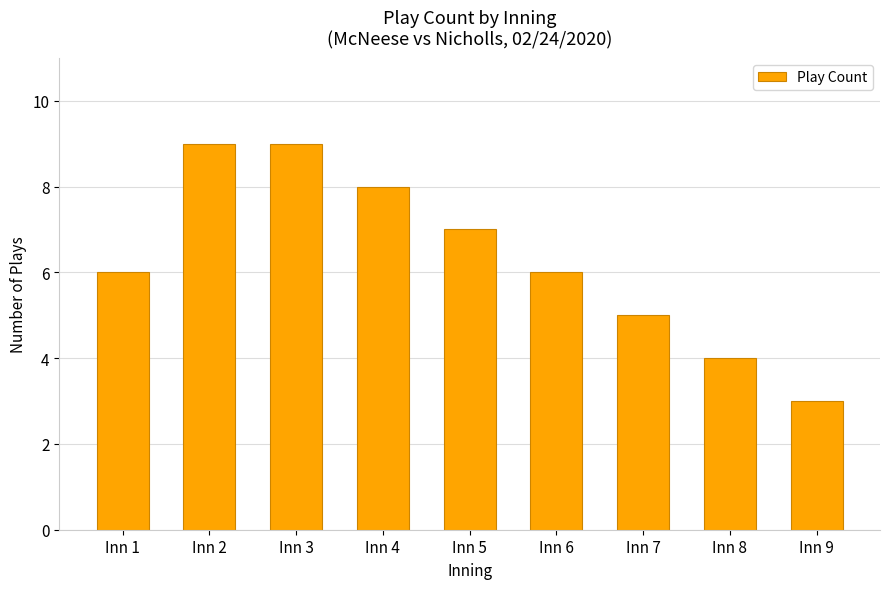

Is it true that the value at Inn 9 is 3?

True